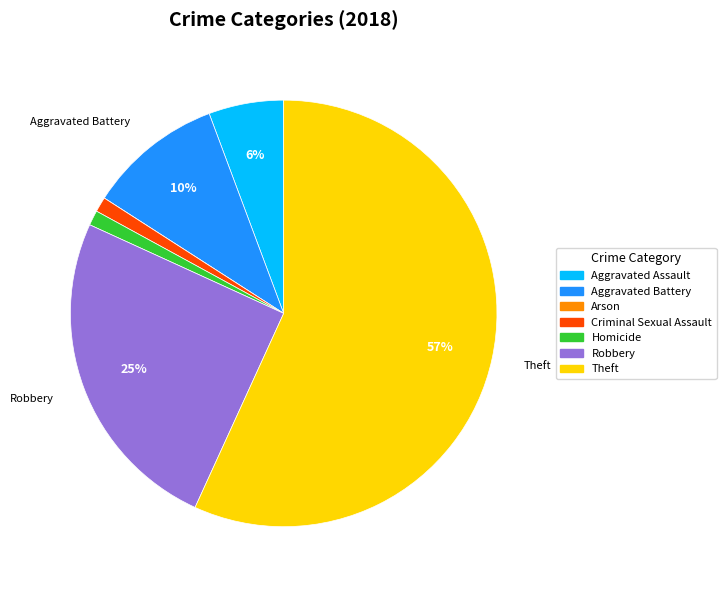

What percentage is the Homicide slice, to the nearest percent?

1%